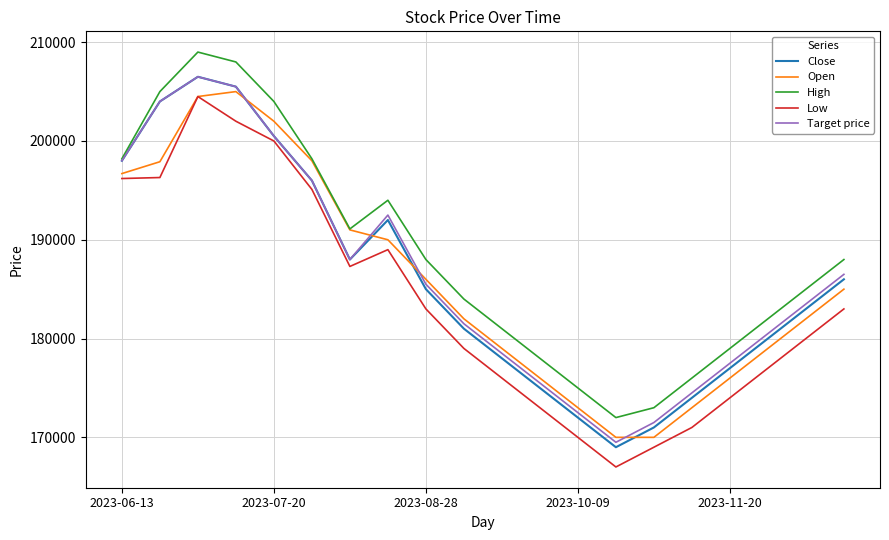

Which series has the largest total across all categories?

High